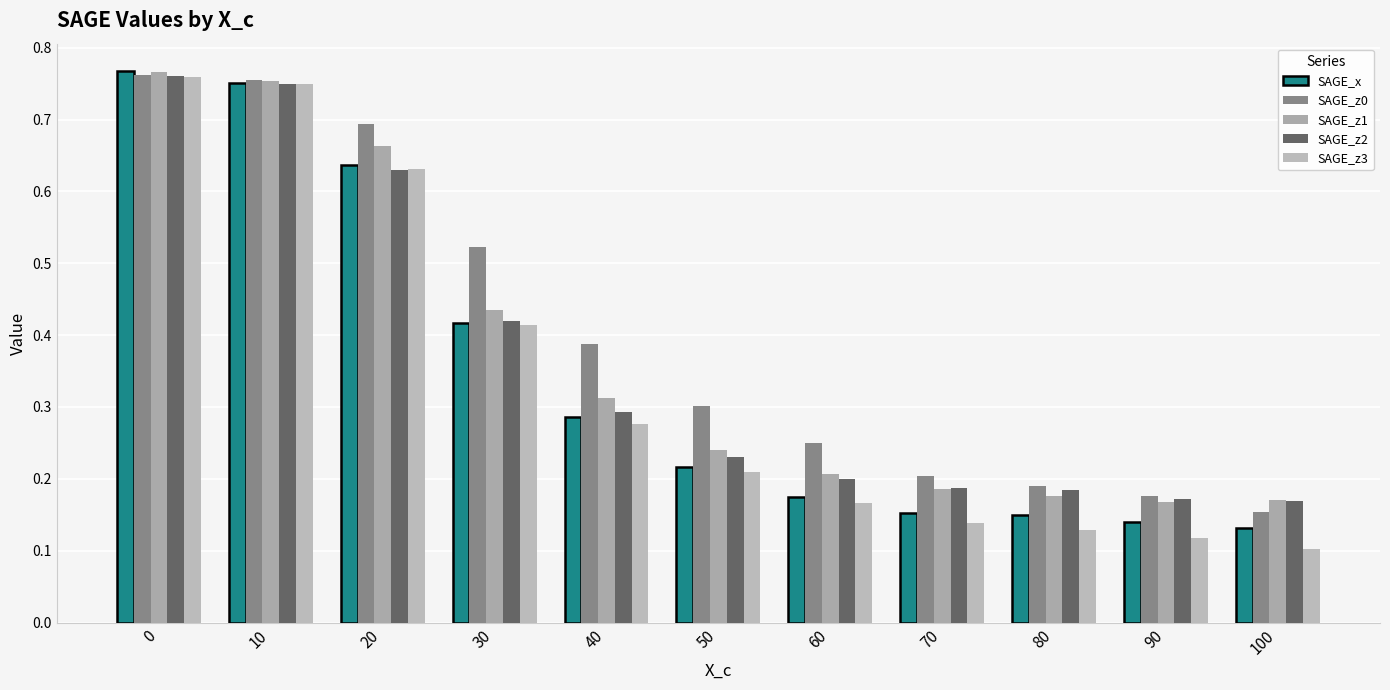

What is the value of the SAGE_z0 bar at the 2nd from the left?

0.8